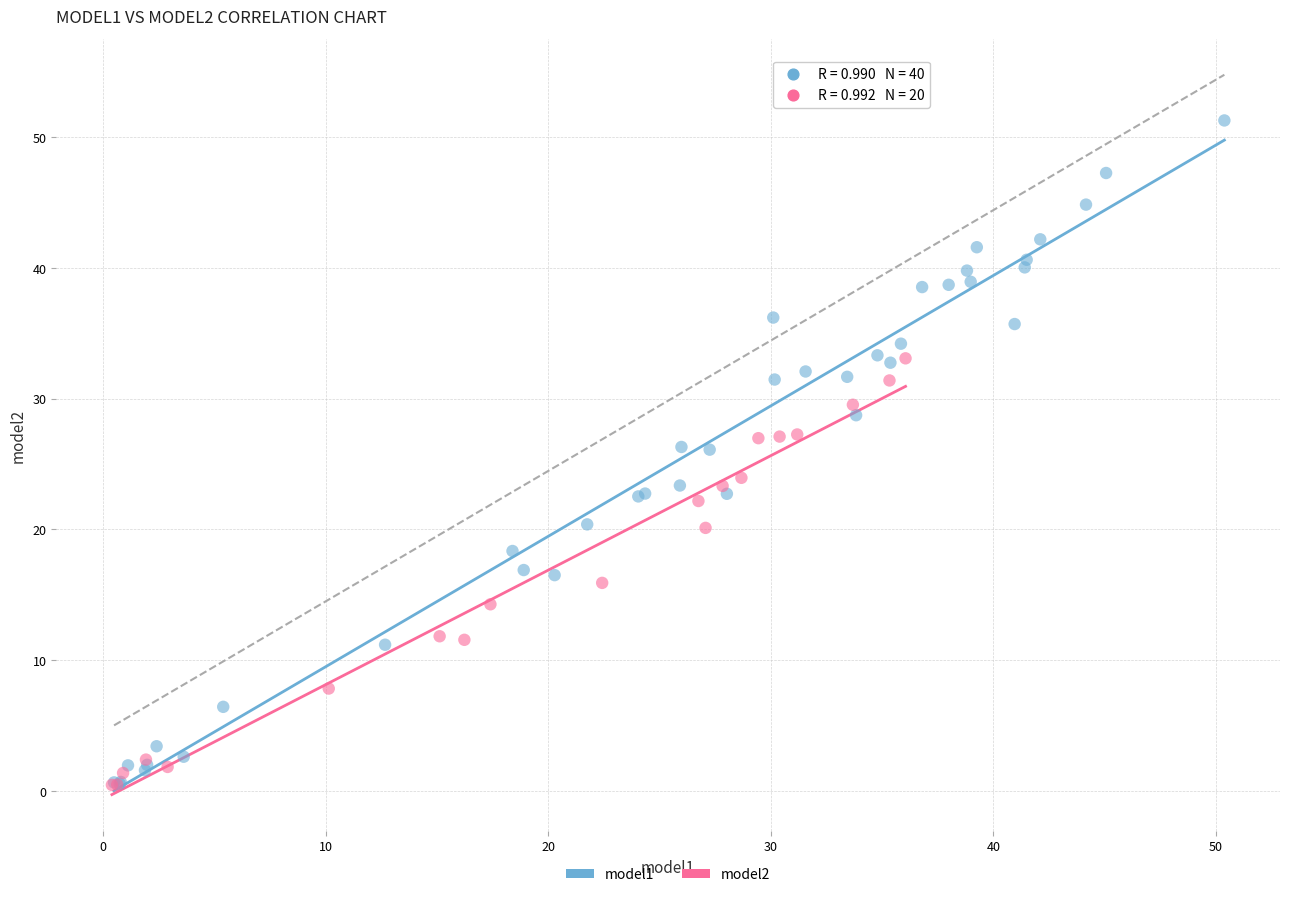

Which series has the widest spread of Y values?

model1